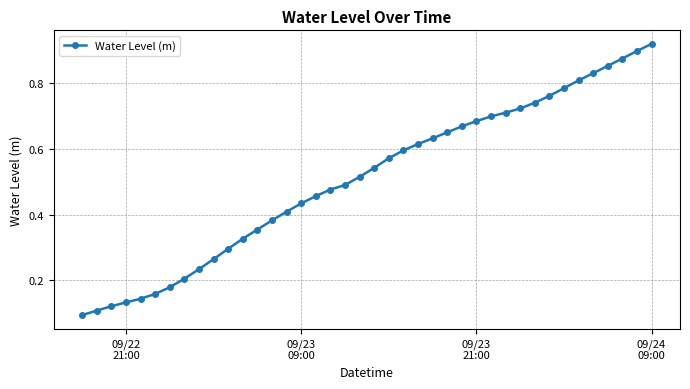

What is the sum of all values?

20.3